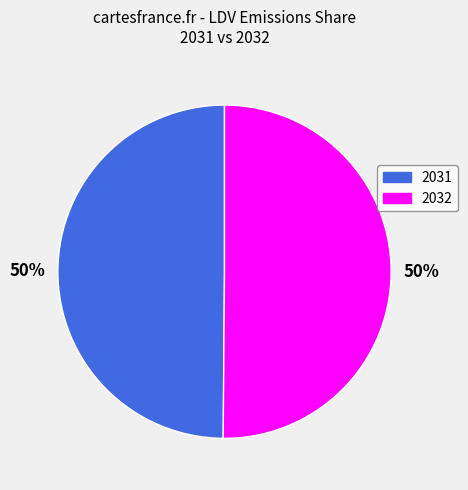

To the nearest percent, what is the average slice percentage?

50%